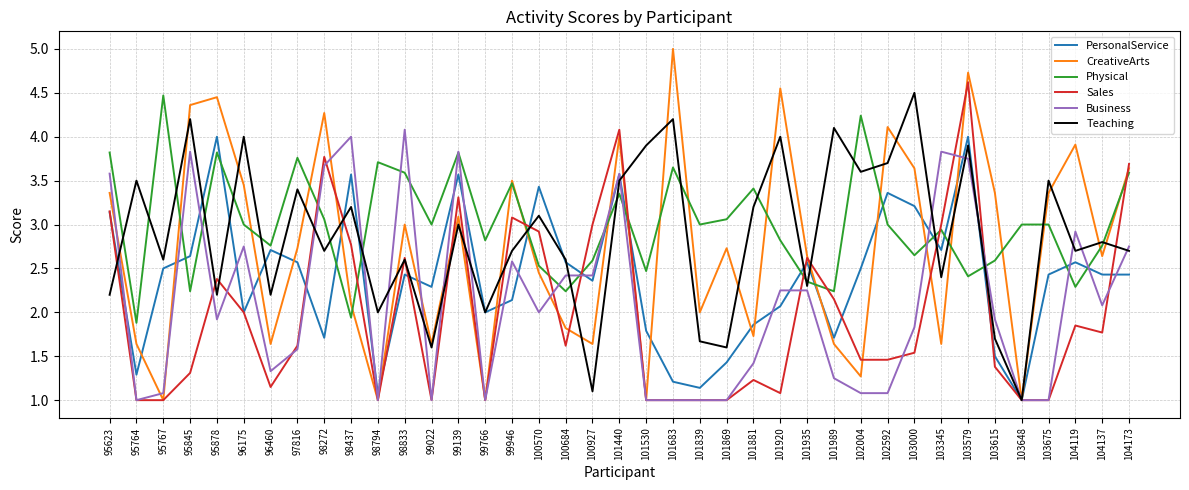

Which category has the highest value across all series?

101683